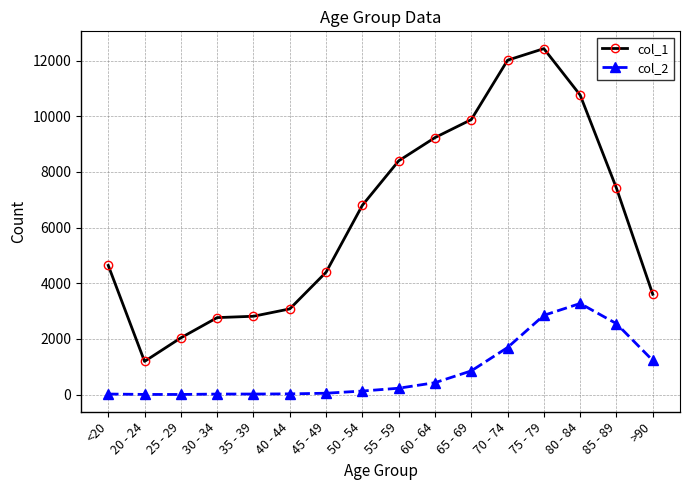

What is the greatest value displayed?

12434